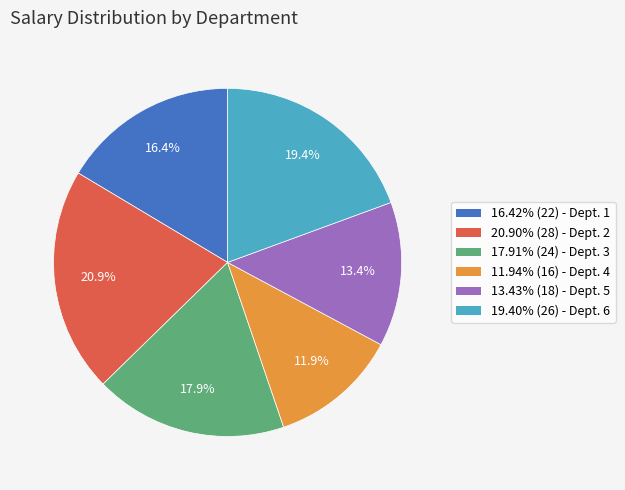

Approximately how many times larger is the value at 19.40% (26) - Dept. 6 compared to 11.94% (16) - Dept. 4?

1.6